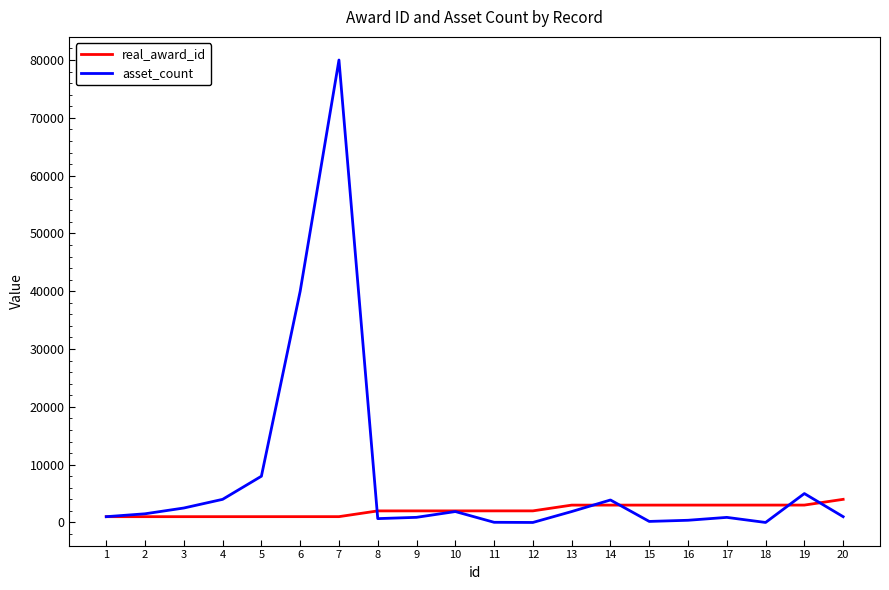

List the series in order of their overall mean, highest first.

asset_count, real_award_id